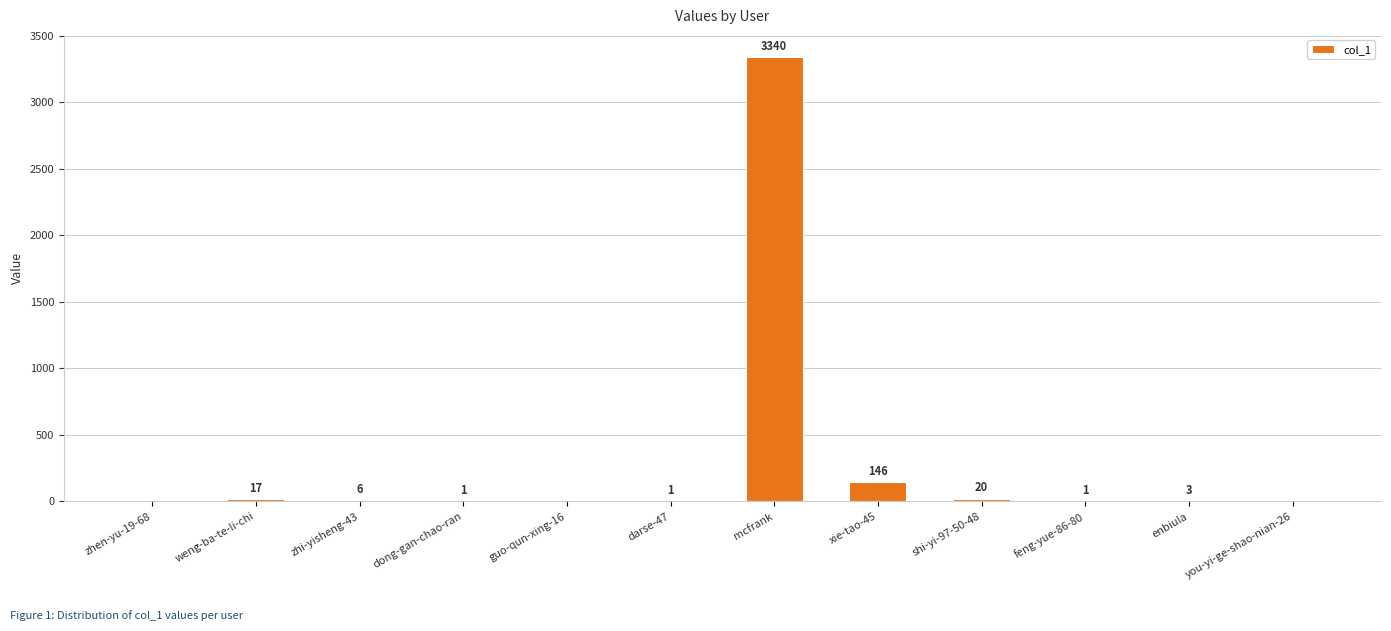

The value at enbiula is 3. True or false?

True